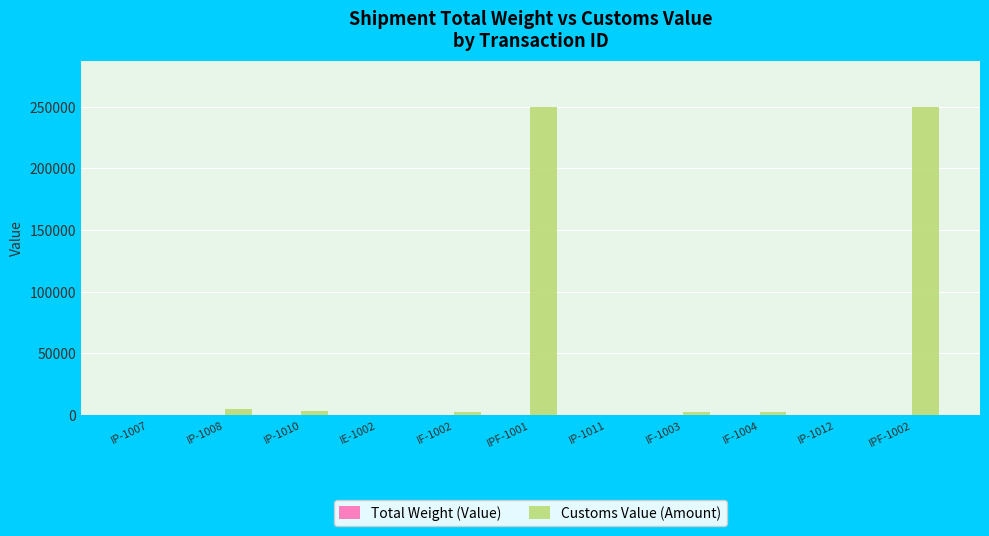

What is the sum of all Customs Value (Amount) values?

515325